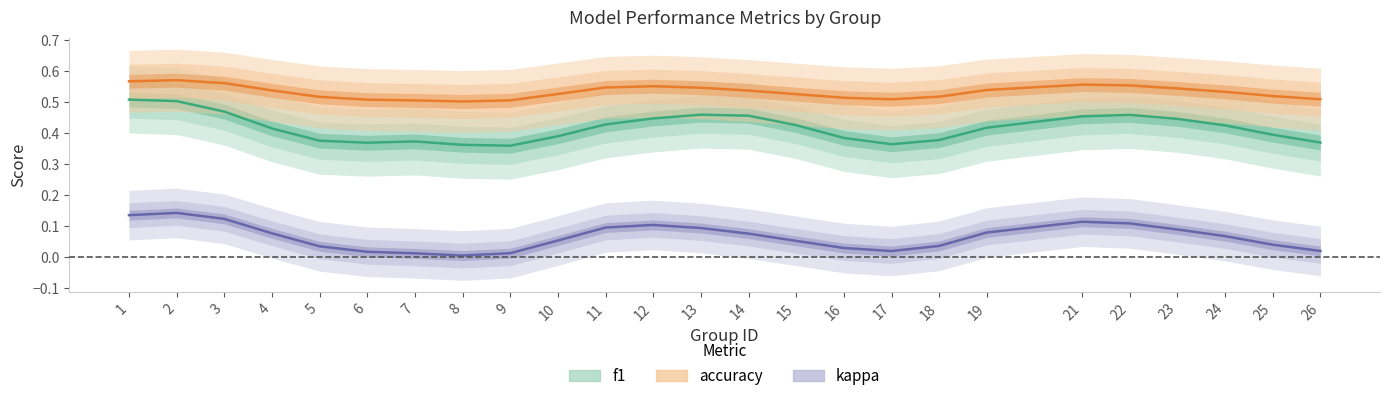

Which label corresponds to the largest value in the chart?

2